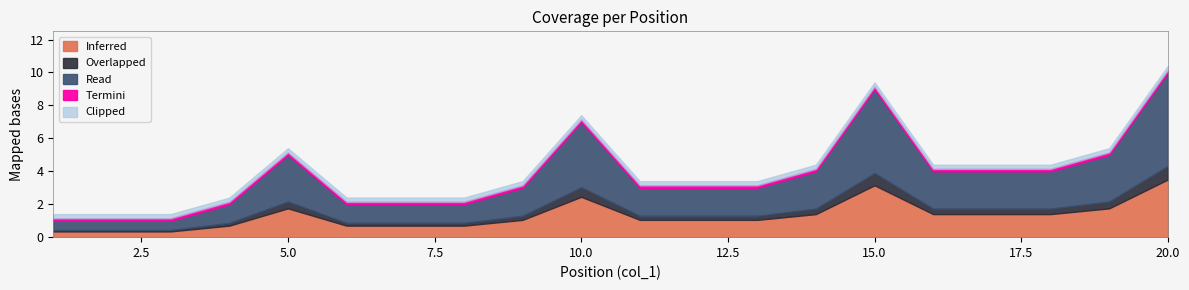

The value of Inferred at 20.0 is 3.5. True or false?

True